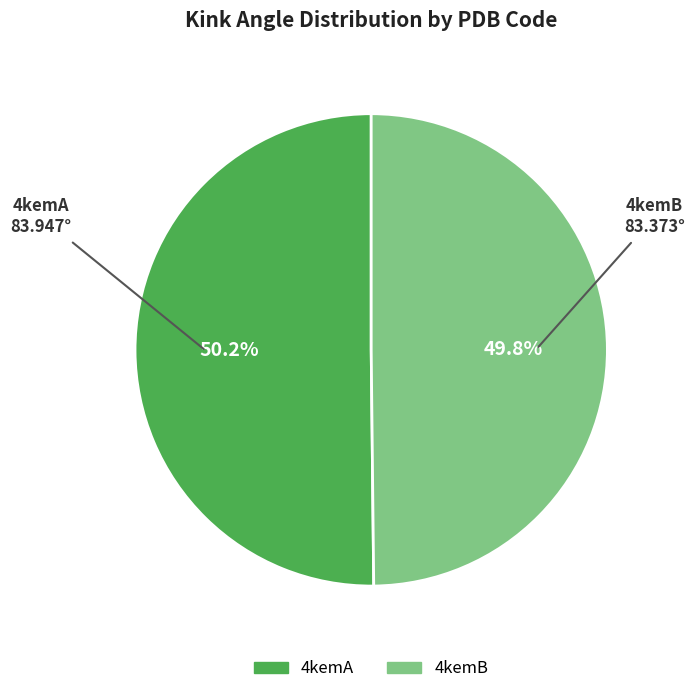

To the nearest percent, what percentage of the pie is 4kemB?

50%